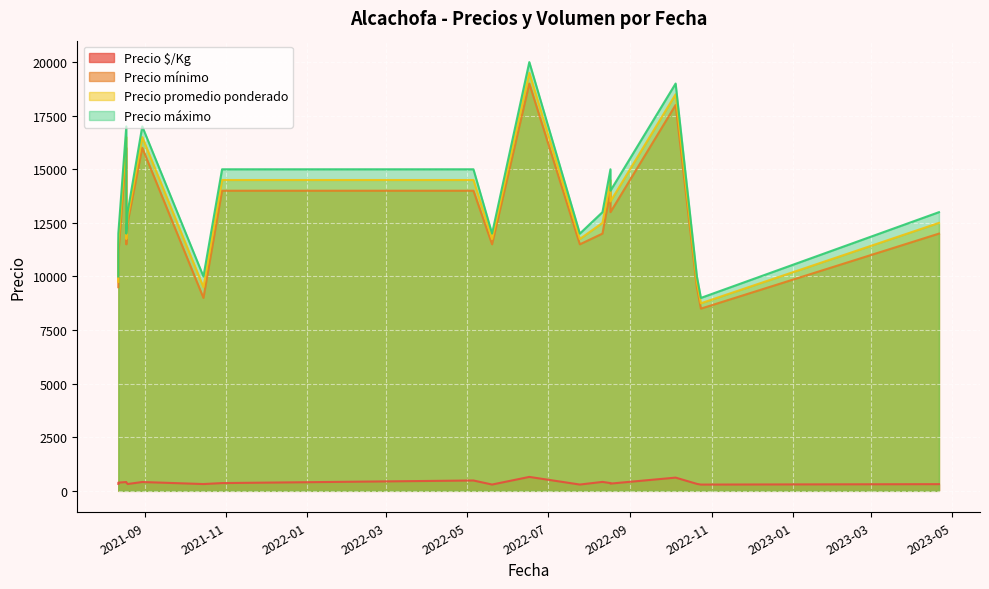

Where is the first local minimum for Precio promedio ponderado?

2021-08-18